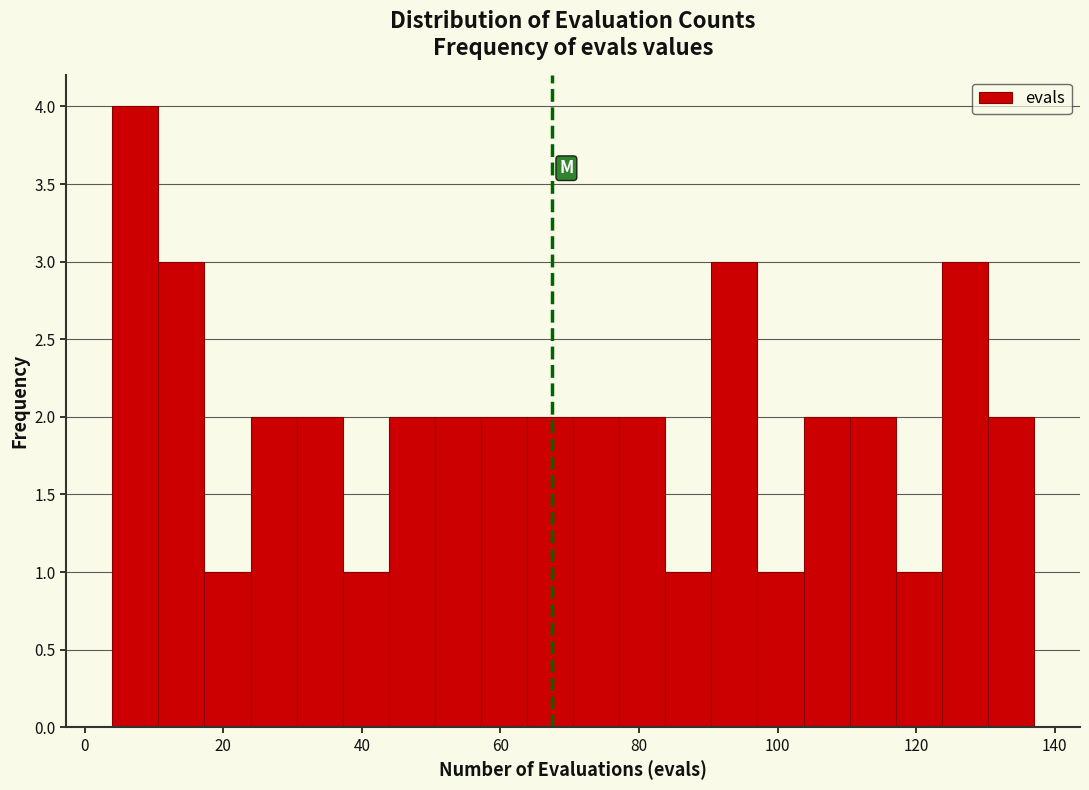

Read against the x-axis, roughly where is the centre of the tallest bar?

8